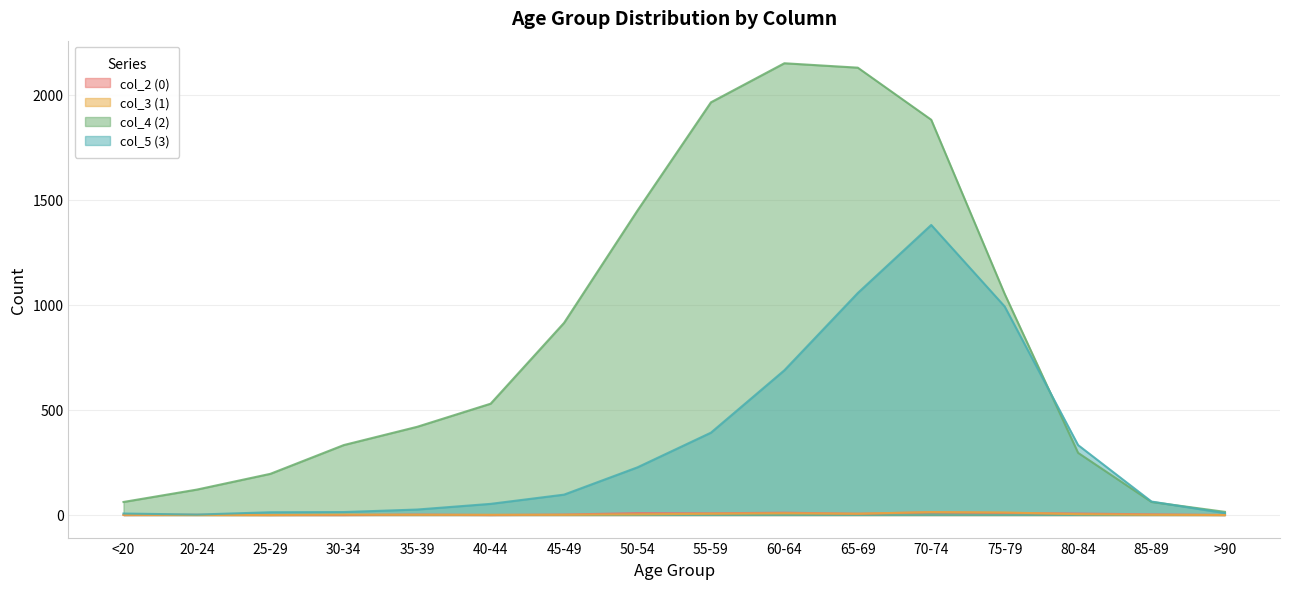

Which series changed the most between 45-49 and 60-64?

col_4 (2)